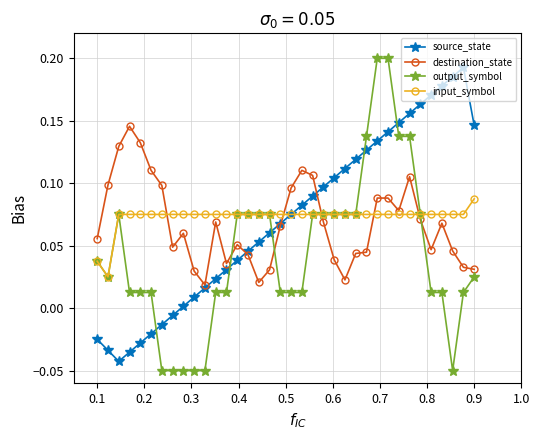

How many distinct data groups are displayed?

4